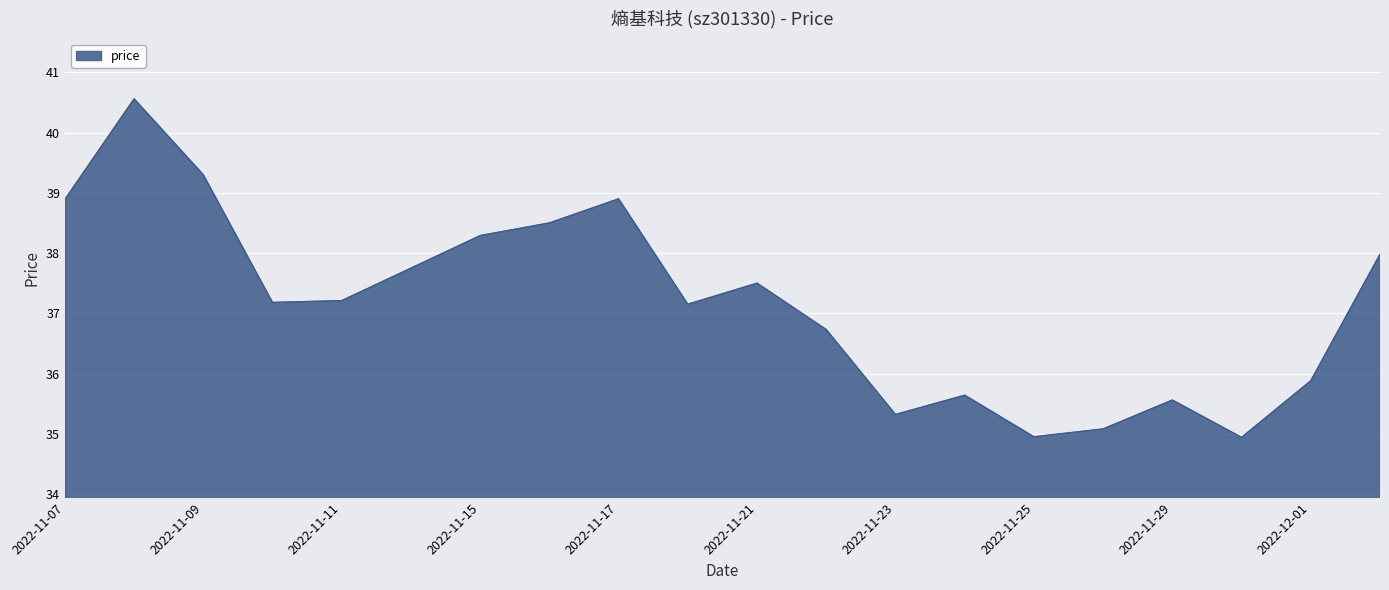

How many interior local valleys (lower than both neighbors) does the data have?

5